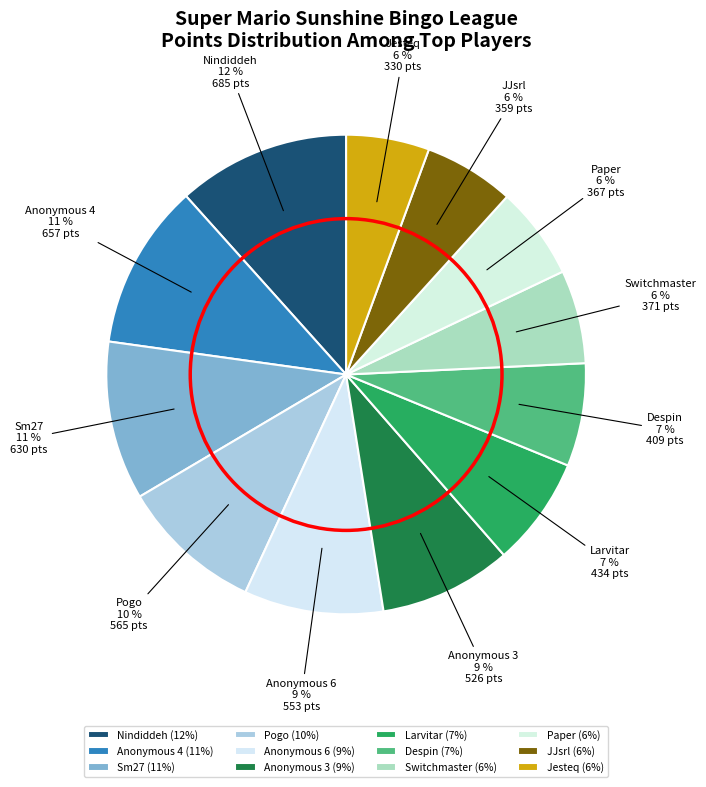

How many segments does this pie chart have?

12